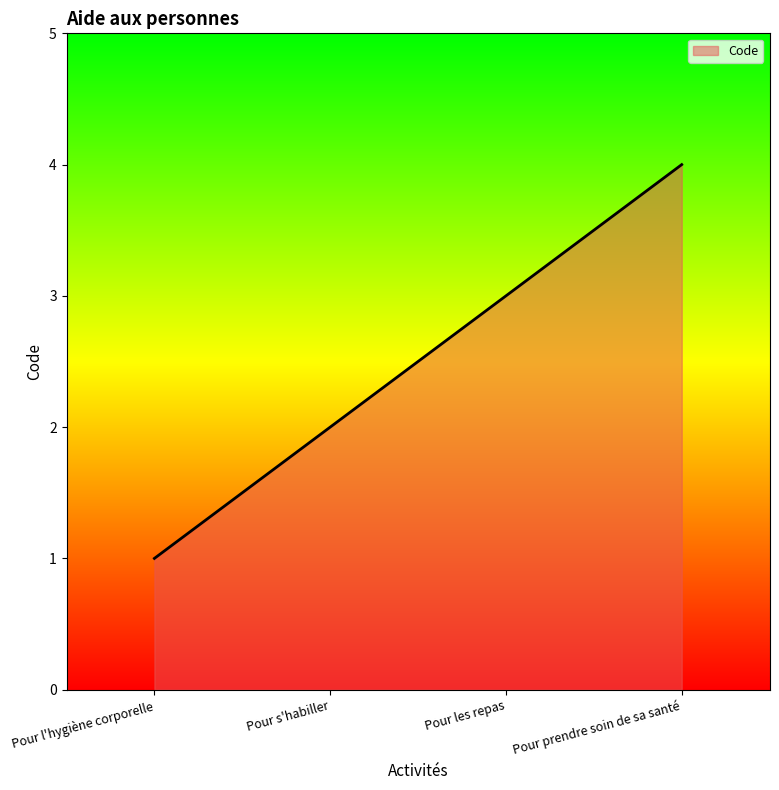

Which has a higher value, Pour s'habiller or Pour les repas?

Pour les repas